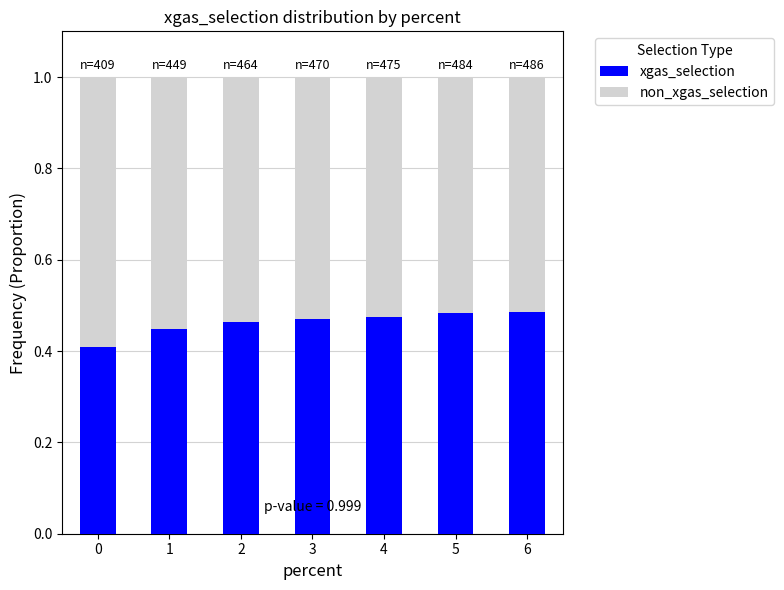

What is the total value across all series at 6?

1.0